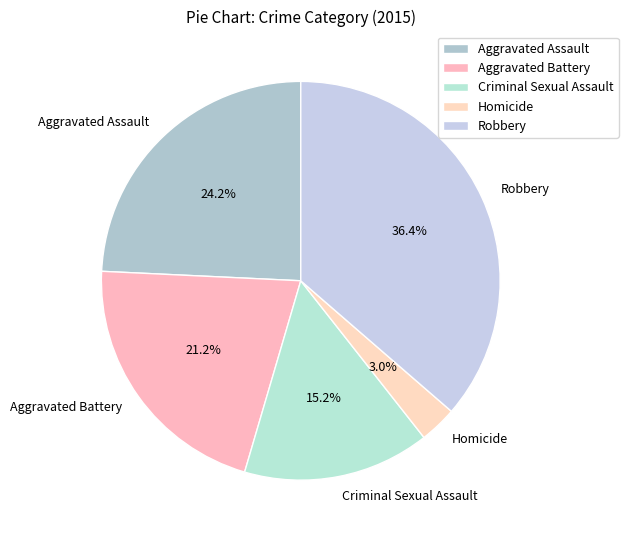

What portion of the pie excludes Robbery?

63.6%